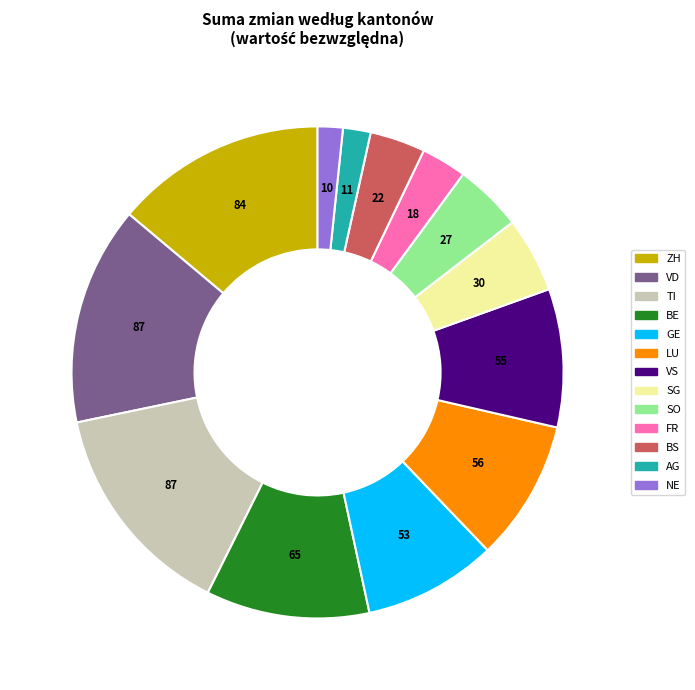

Is there any slice that represents more than half of the pie?

No